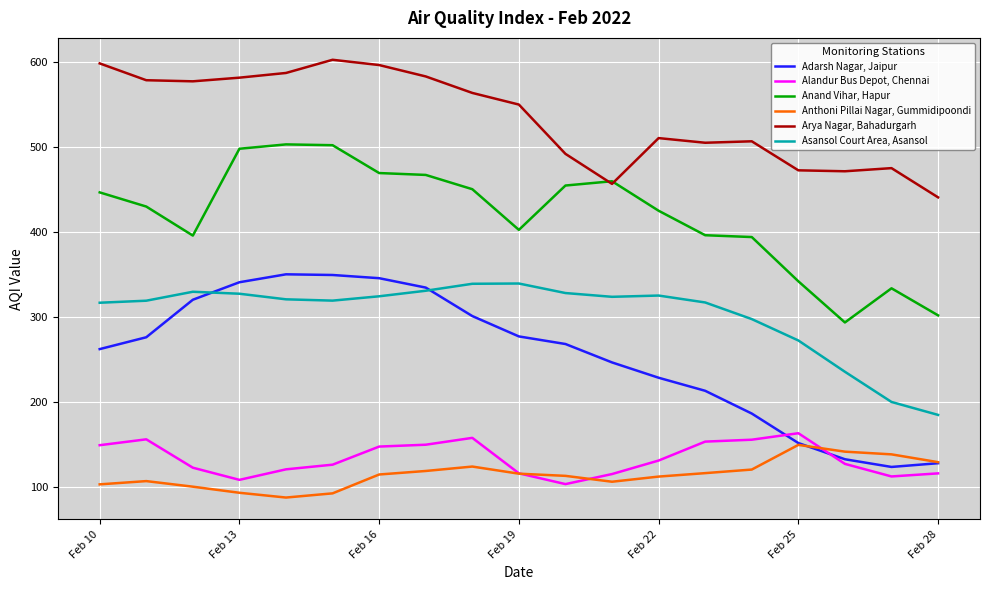

In Anthoni Pillai Nagar, Gummidipoondi, how many points are higher than both neighbors (excluding endpoints)?

3